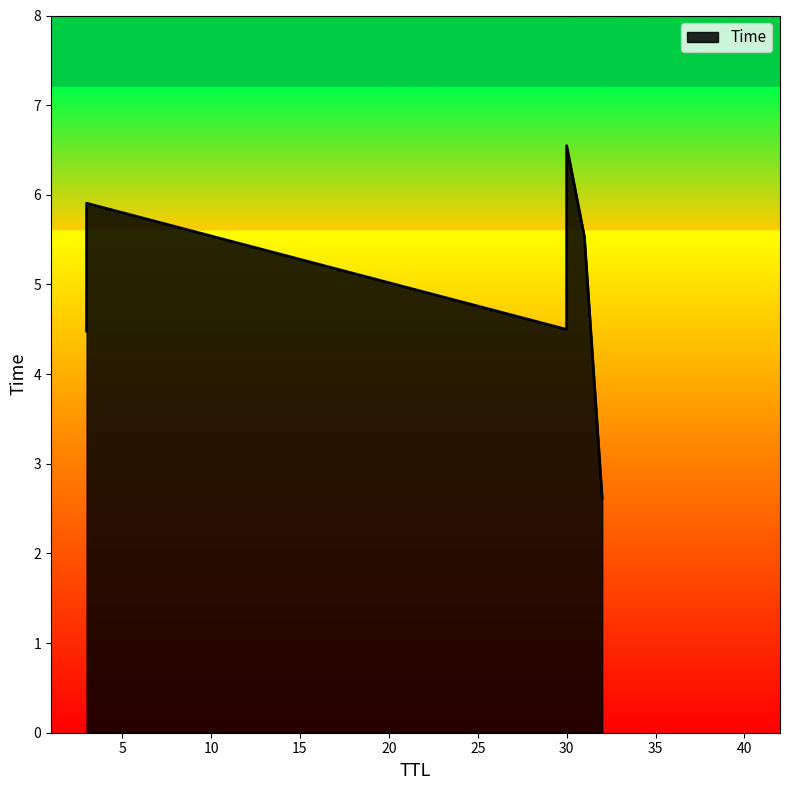

What is the difference between the second highest and second lowest values?

1.4